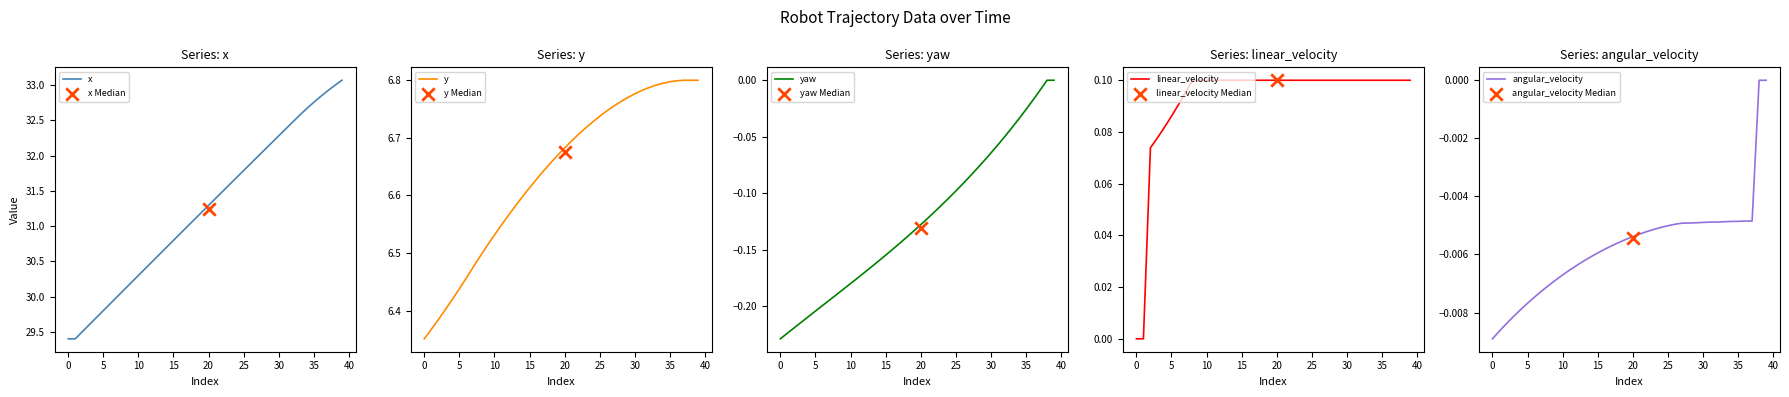

What are all the series names shown in the legend?

x, y, yaw, linear_velocity, angular_velocity